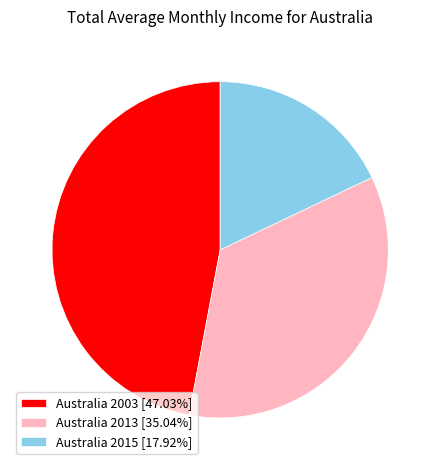

Does Australia 2013 [35.04%] represent more than half of the total?

No